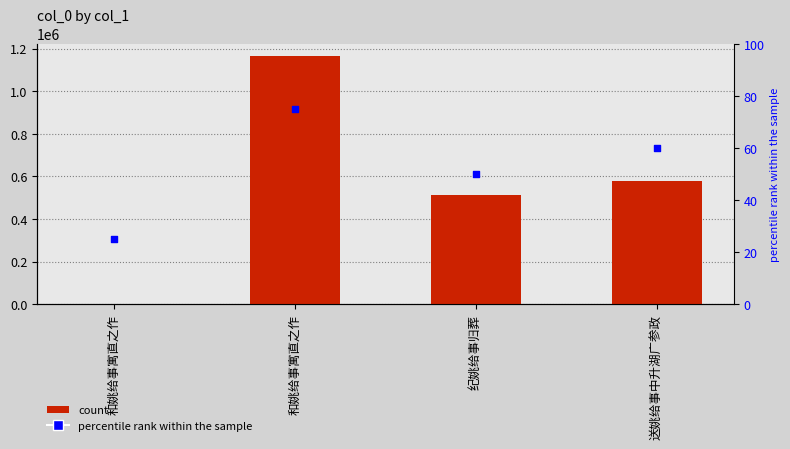

Which series reaches the maximum Y coordinate?

col_0